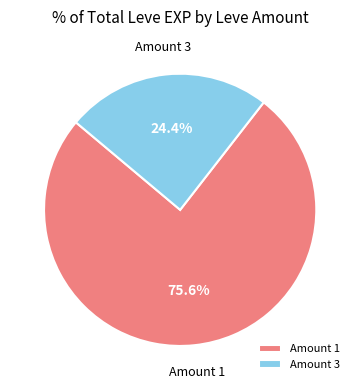

Which slice is the largest?

Amount 1